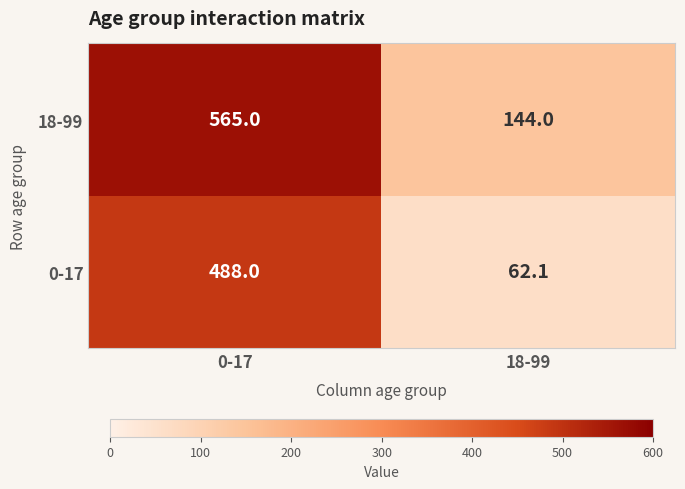

At 18-99, list the series in order from largest to smallest.

18-99, 0-17